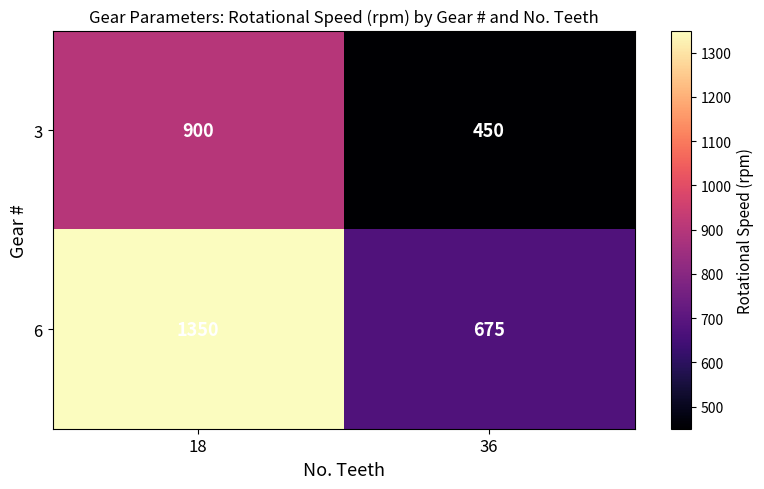

At which category does the chart reach its peak across all series?

18